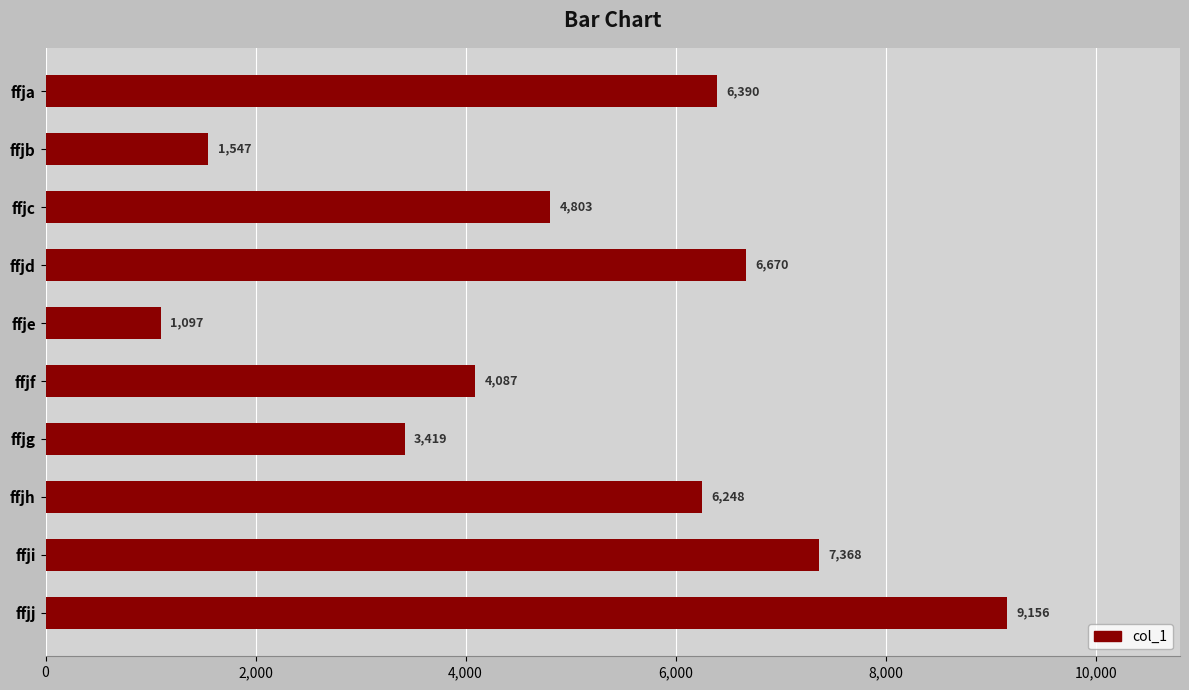

Reading bottom to top, list all the values displayed in this chart.

ffjj=9156	ffji=7368	ffjh=6248	ffjg=3419	ffjf=4087	ffje=1097	ffjd=6670	ffjc=4803	ffjb=1547	ffja=6390